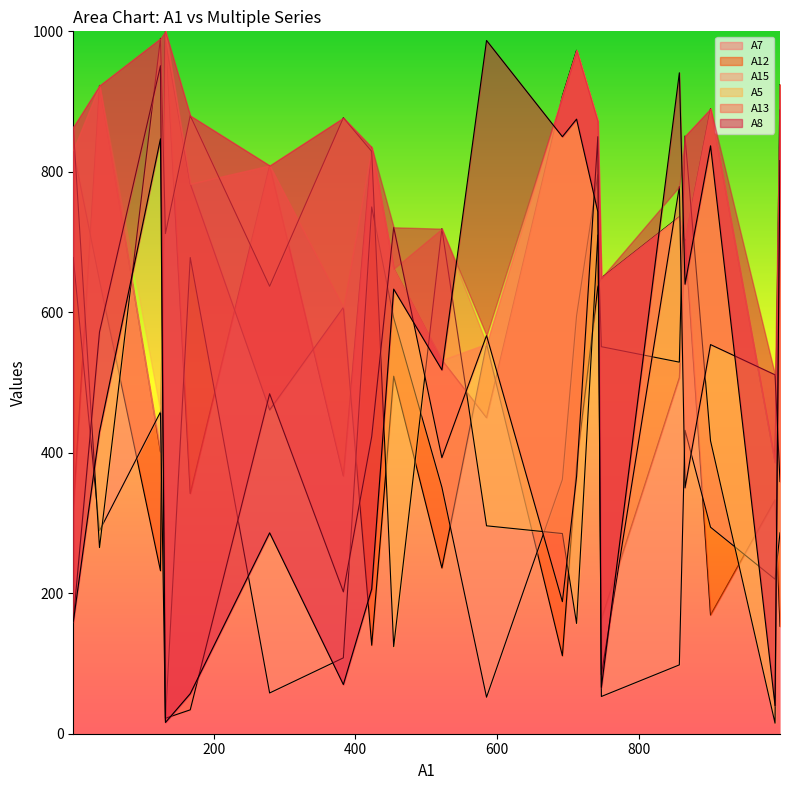

What is the difference between the highest and lowest values at 865?

501